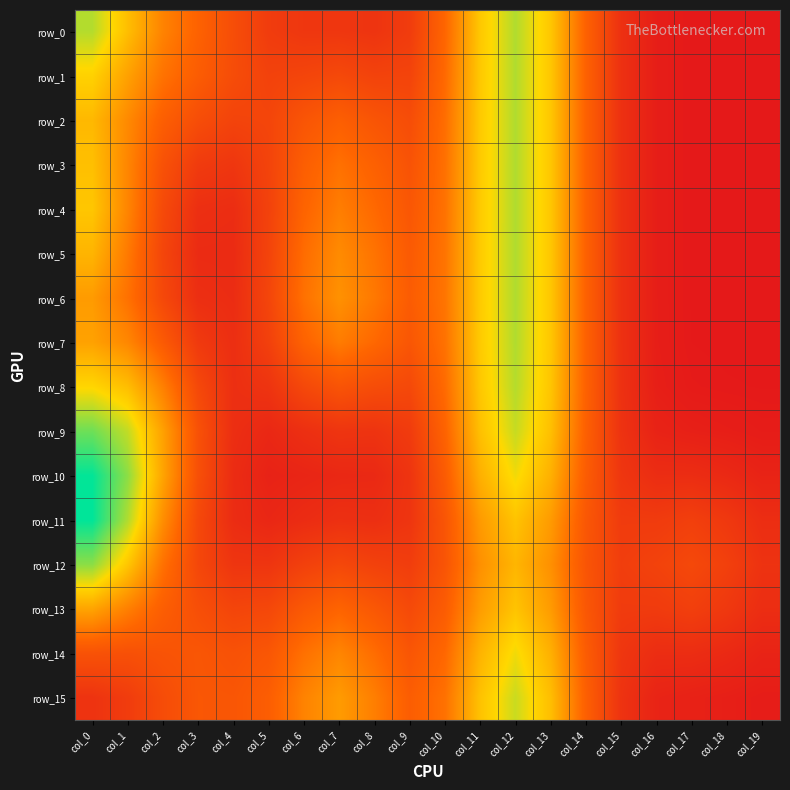

The value of row_2 at col_11 is 0.2. True or false?

True